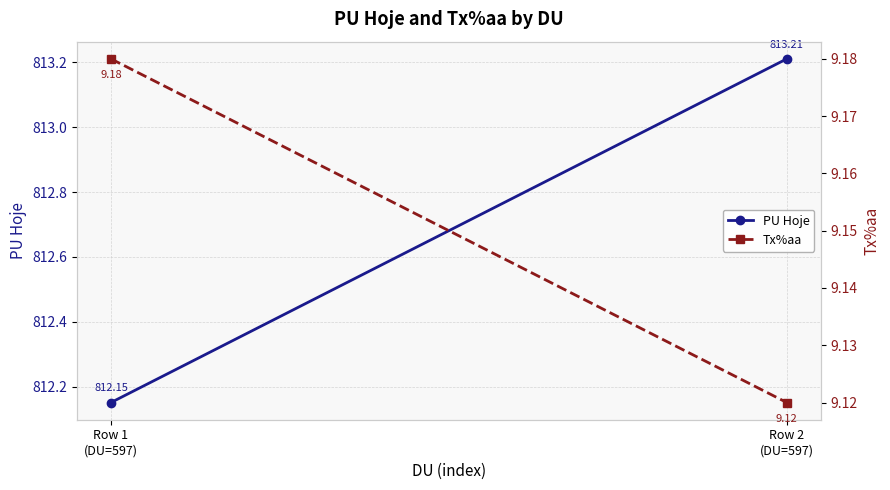

What is the value of the PU Hoje point at the 1st from the left?

812.2